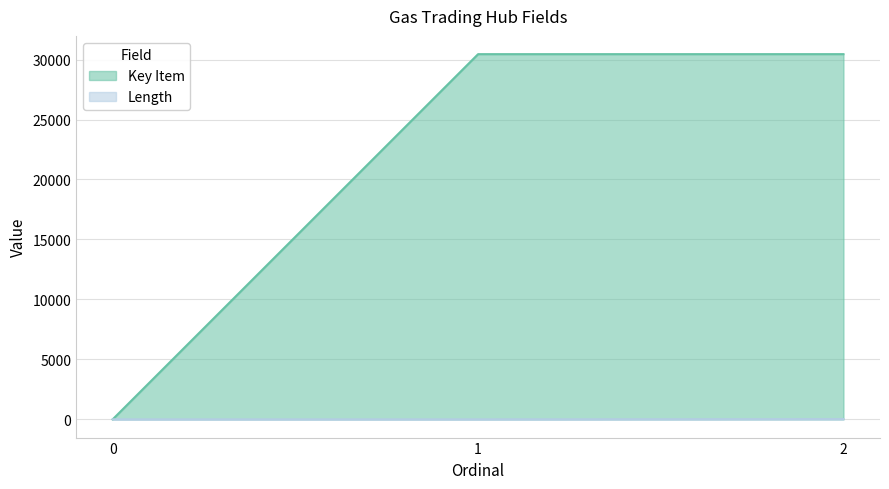

Is it true that Key Item equals 0 at 0?

True